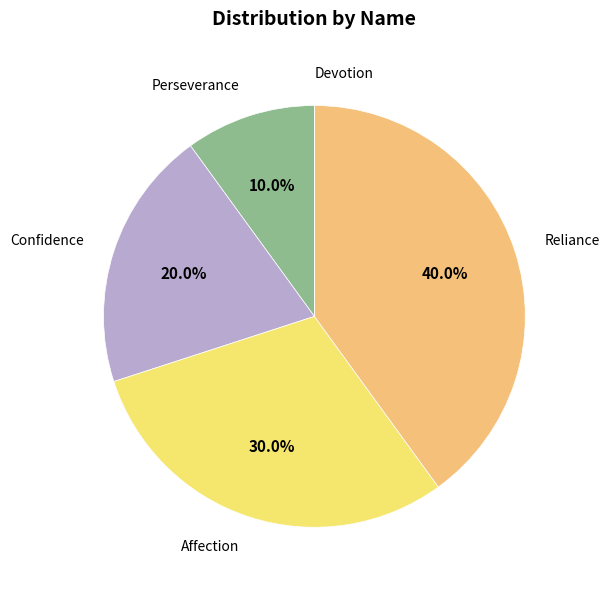

To the nearest percent, what portion does Perseverance represent?

10%